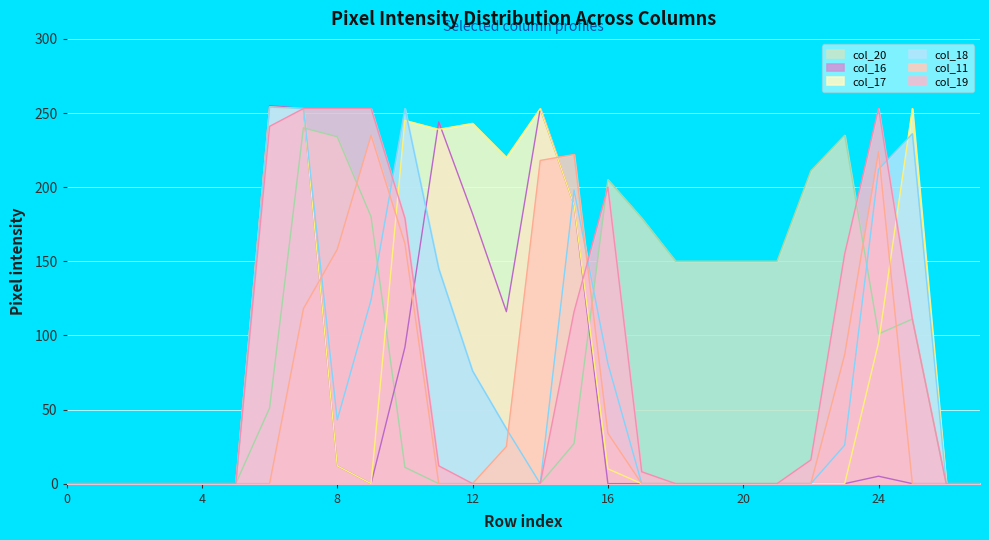

What is the value of the col_20 point at the 7th from the left?

51